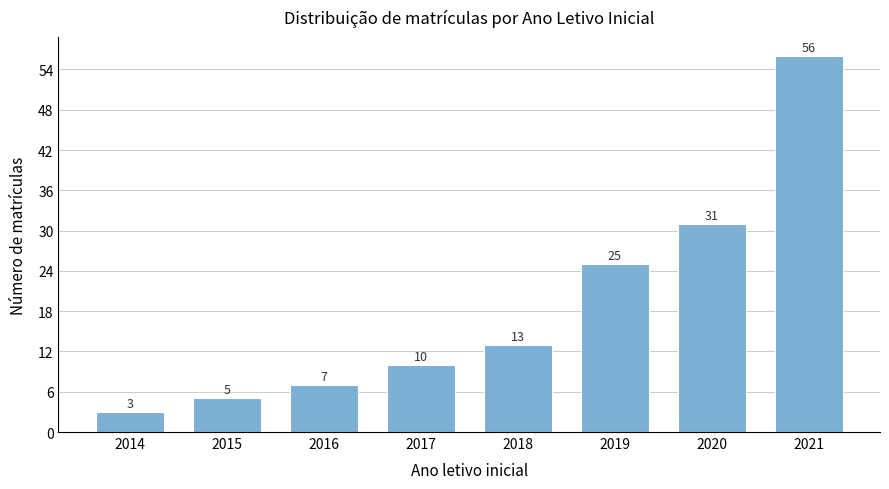

Reading right to left, list all the values displayed in this chart.

56	31	25	13	10	7	5	3